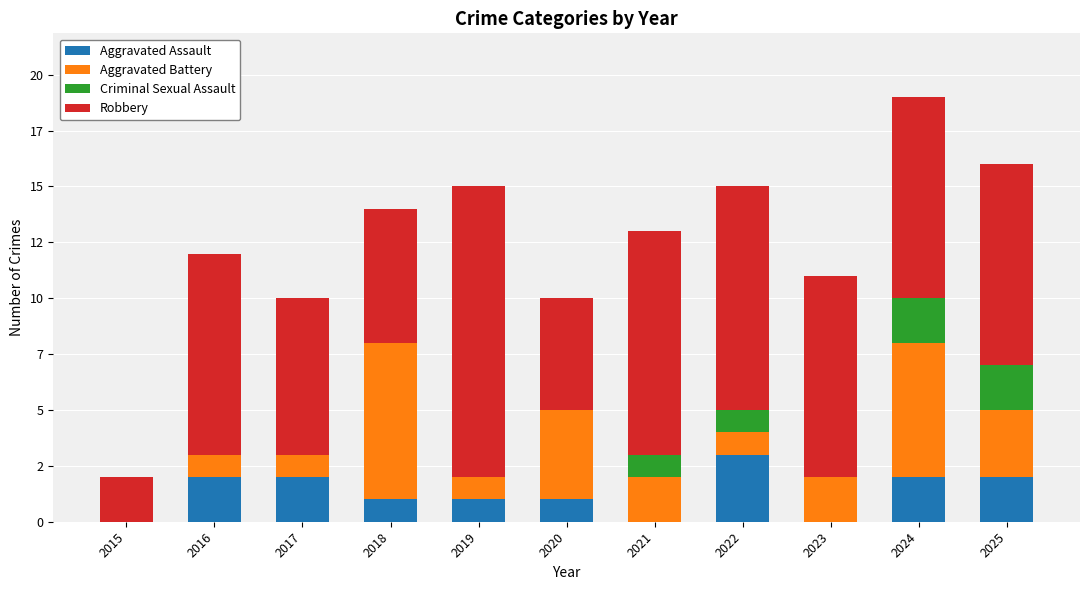

What are all the series names shown in the legend?

Aggravated Assault, Aggravated Battery, Criminal Sexual Assault, Robbery